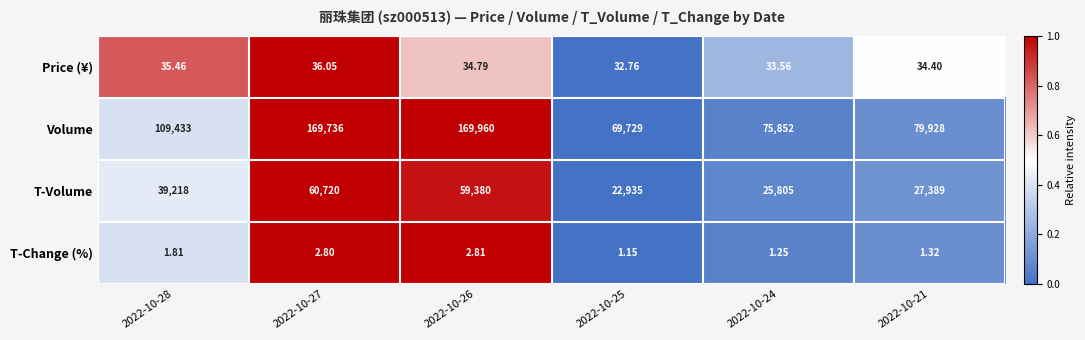

Which series has the largest range (max minus min)?

Volume